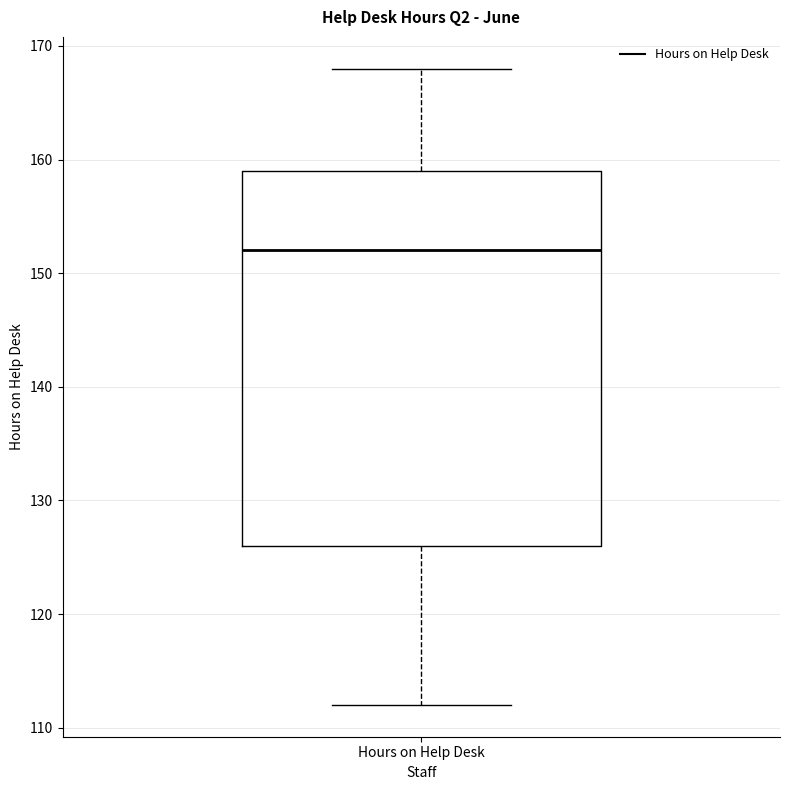

Where does the lower whisker of the box for Hours on Help Desk end on the y-axis? The values are not printed on the chart, so give them approximately, as read against the axis.

112